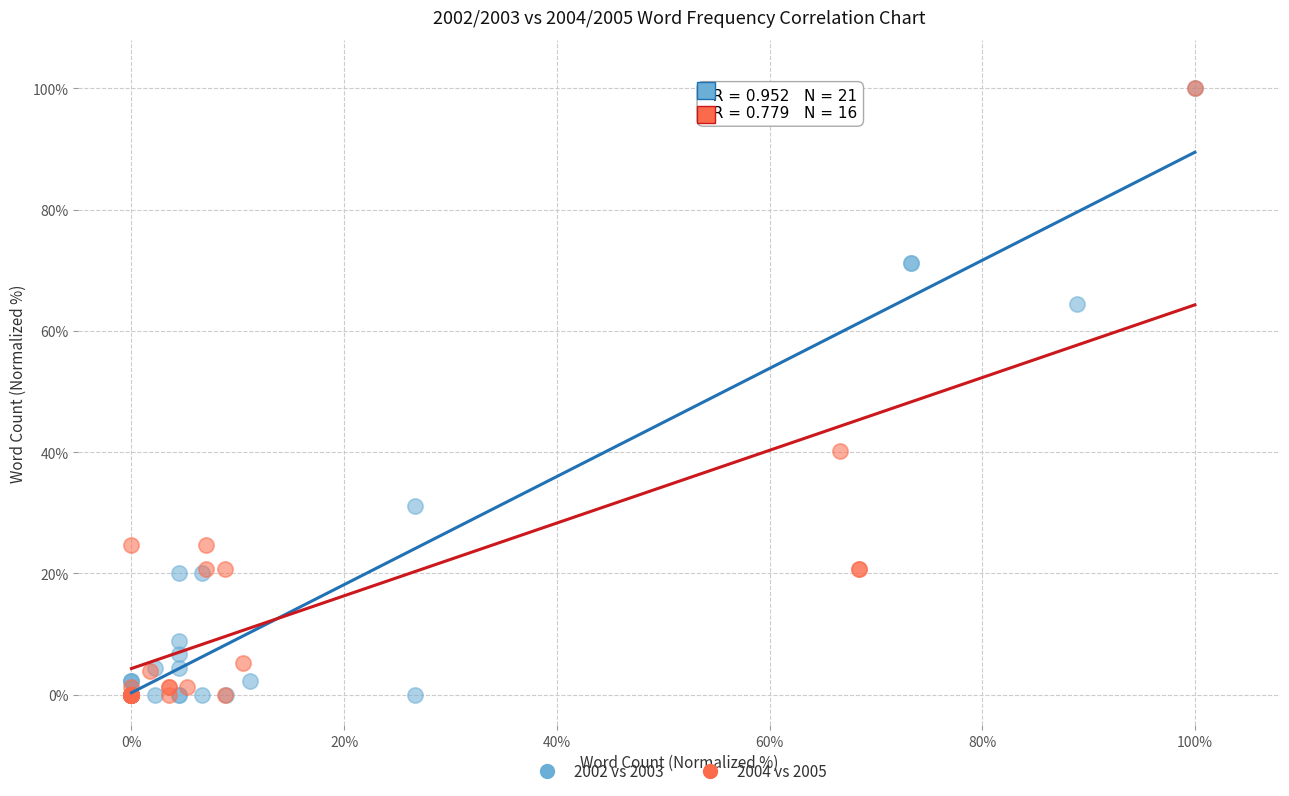

What are all the series names shown in the legend?

2002 vs 2003, 2004 vs 2005